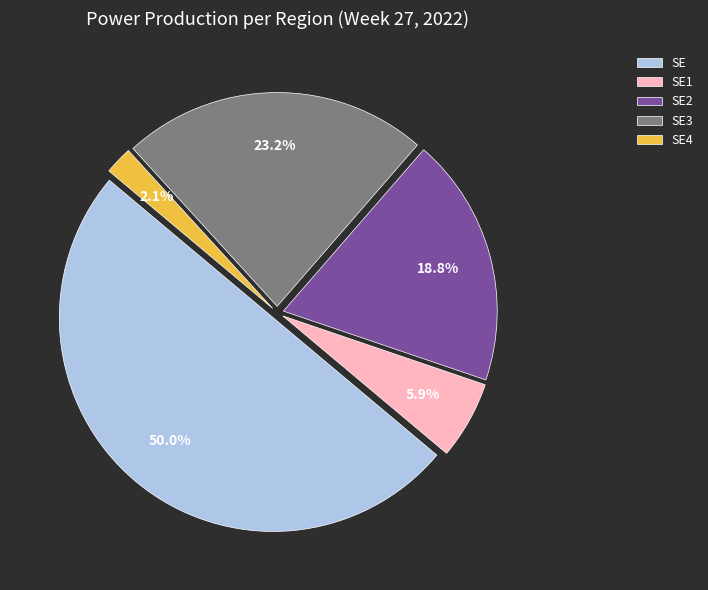

Is SE2 the majority of the pie?

No